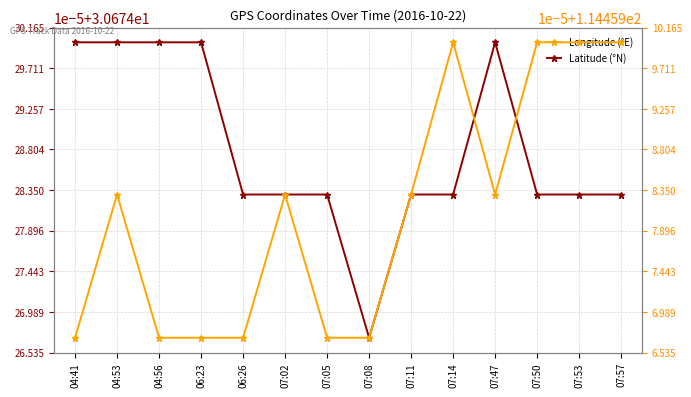

Rank the series by their maximum value, from lowest to highest.

Latitude (°N), Longitude (°E)